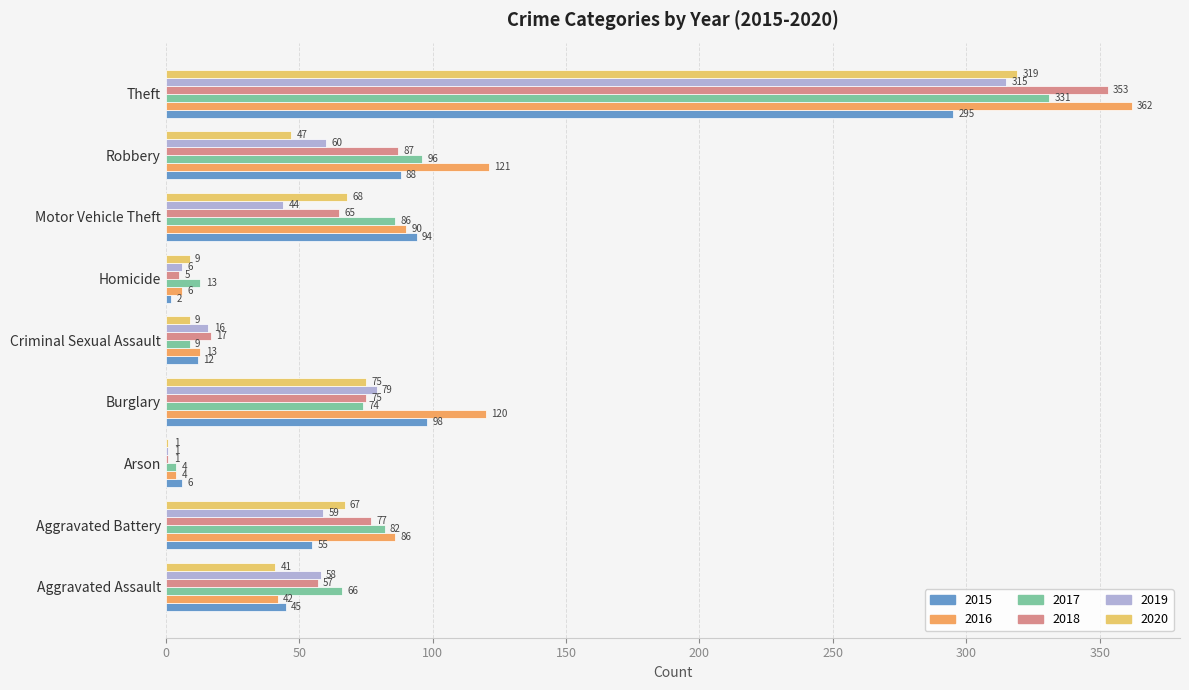

The value of 2016 at Aggravated Assault is 42. True or false?

True